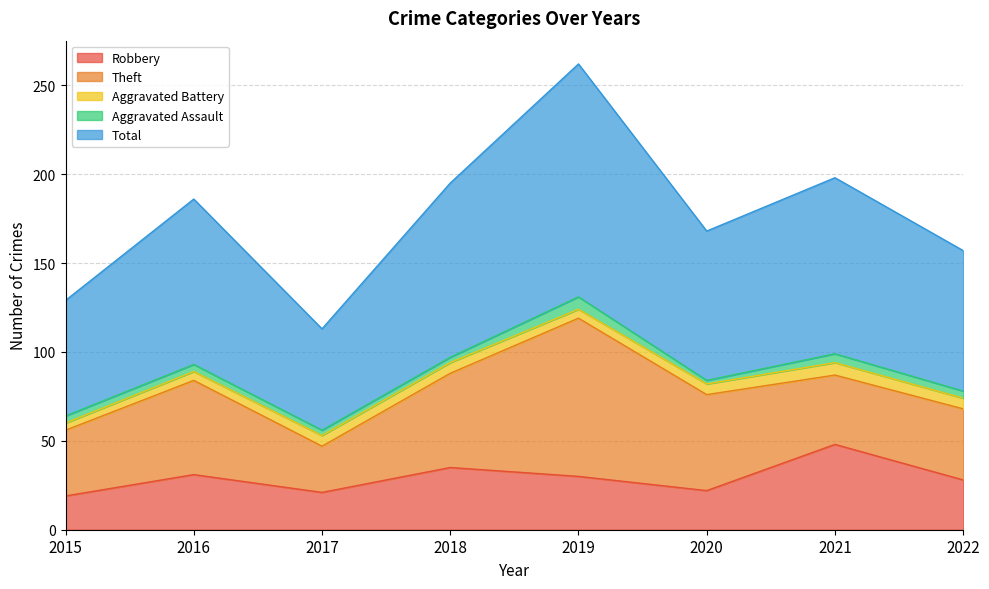

What is the lowest value of the Theft series?

26